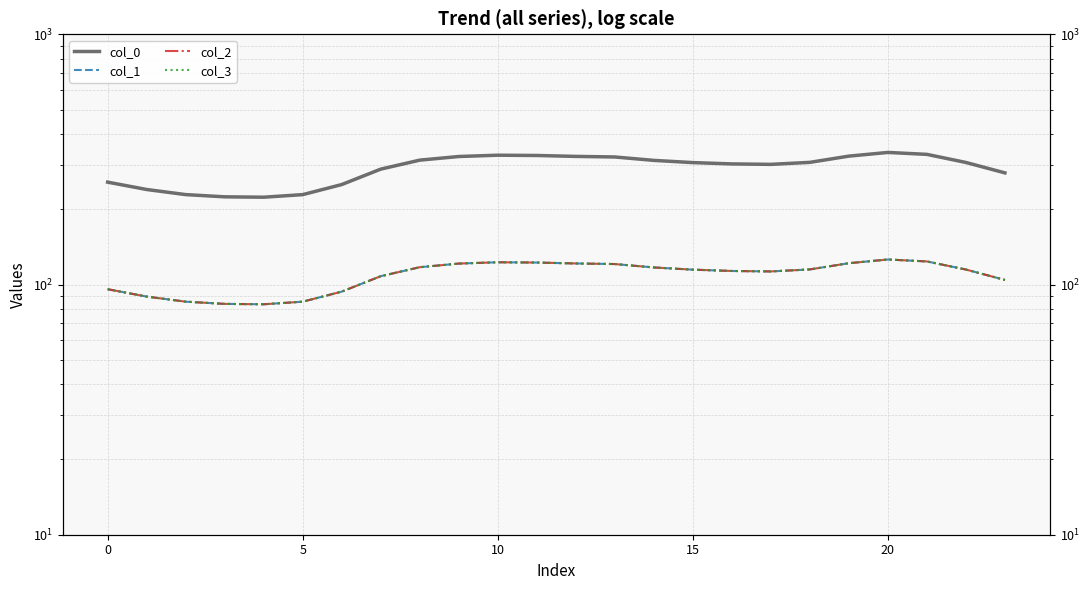

What is the label of the 9th point from the right?

15